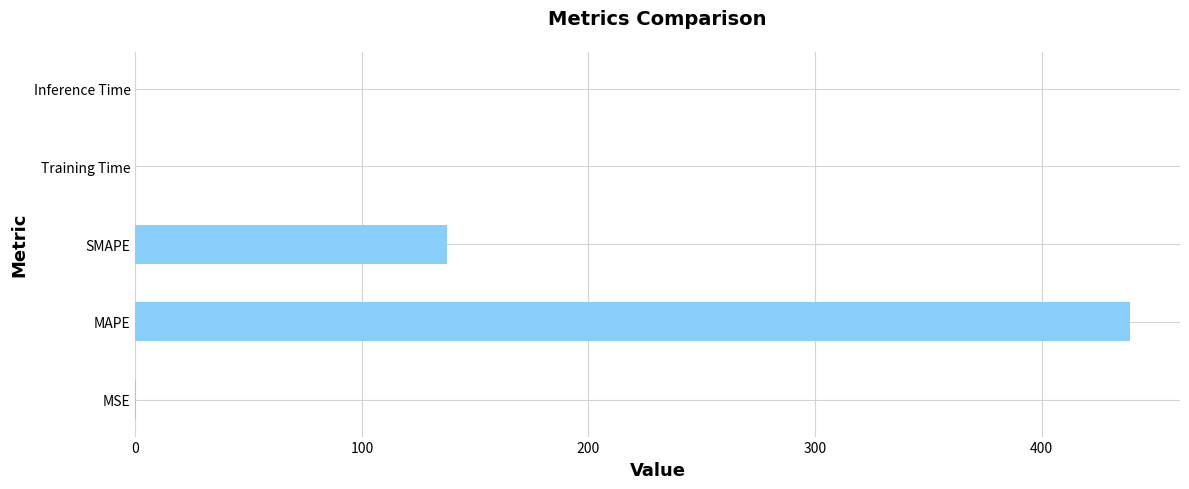

The chart shows a value of 0.0 at MSE. True or false?

True